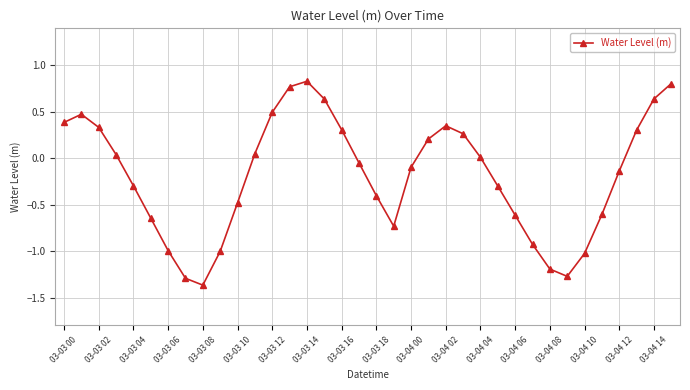

How many points are lower than both their immediate neighbors (excluding endpoints)?

3